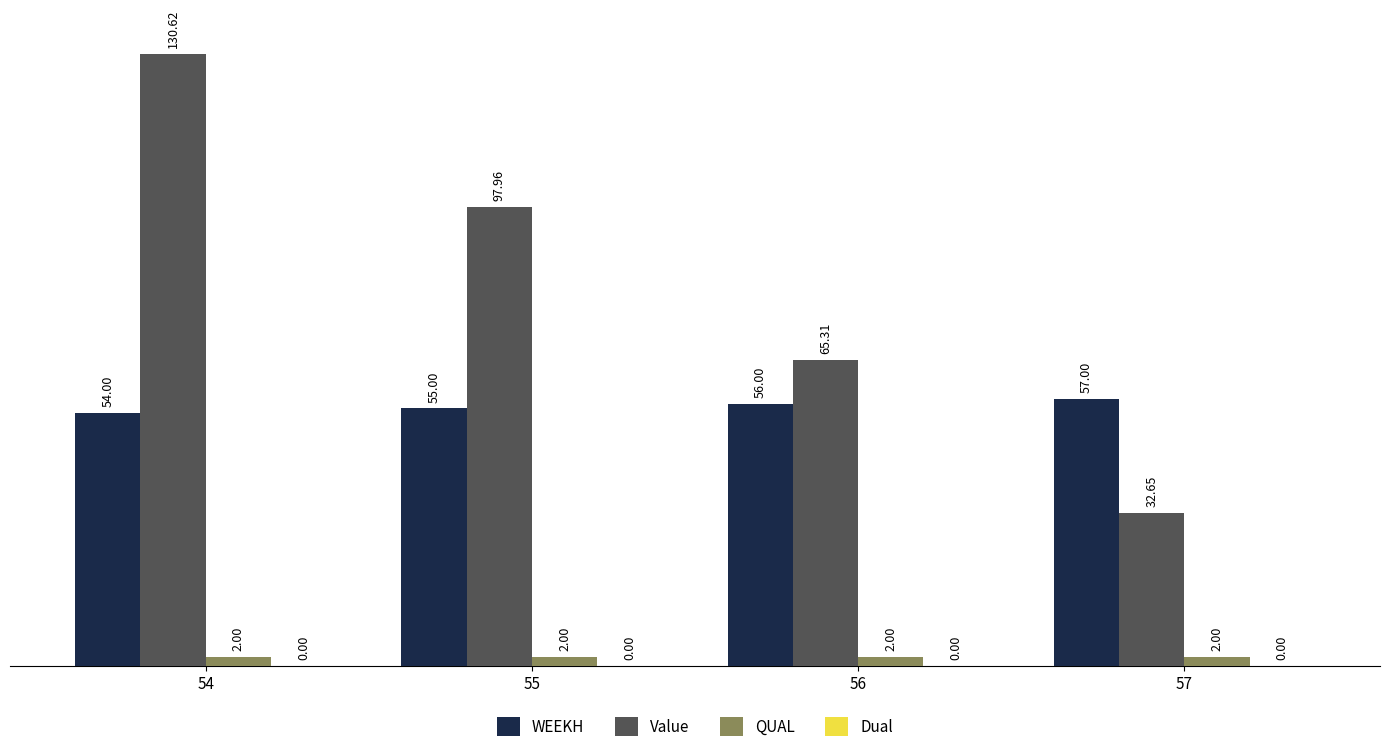

What is the greatest value displayed?

130.6